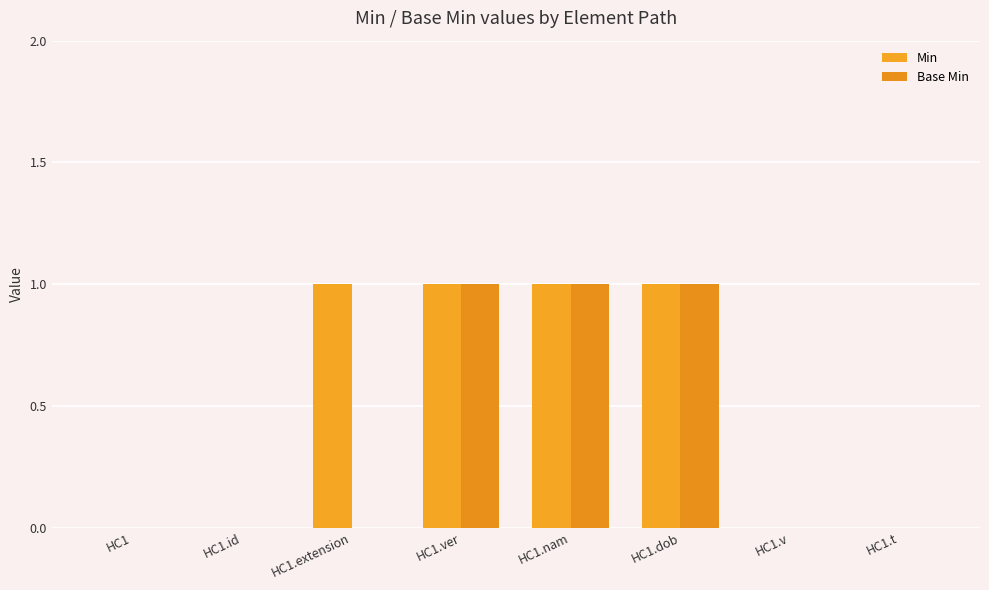

What is the label of the 2nd bar from the left?

HC1.id